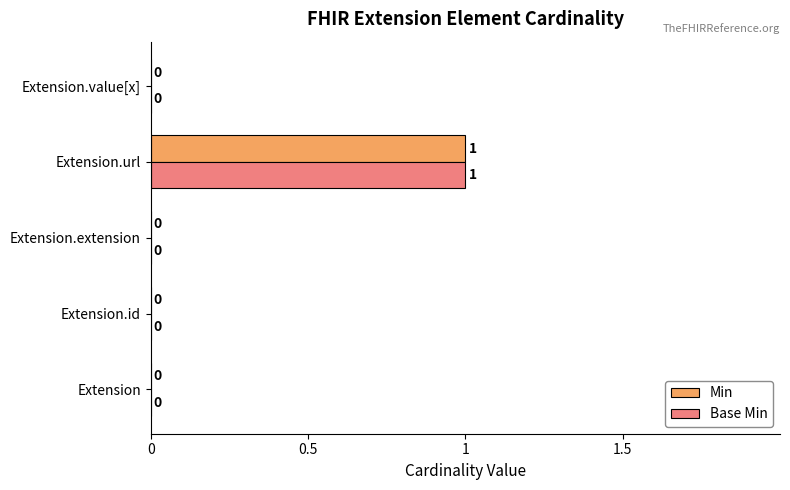

Which category has the highest value in the Min series?

Extension.url